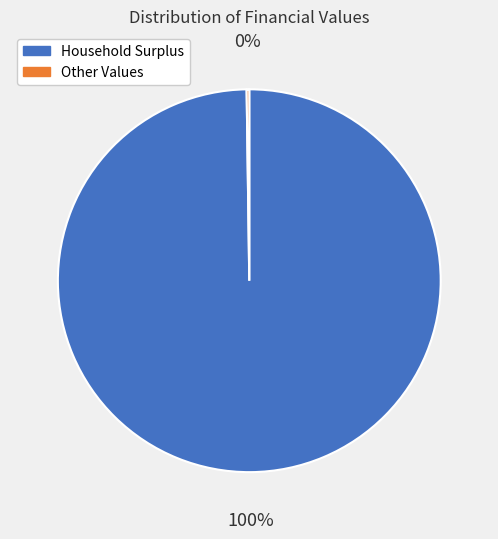

To the nearest percent, what is the average slice percentage?

50%